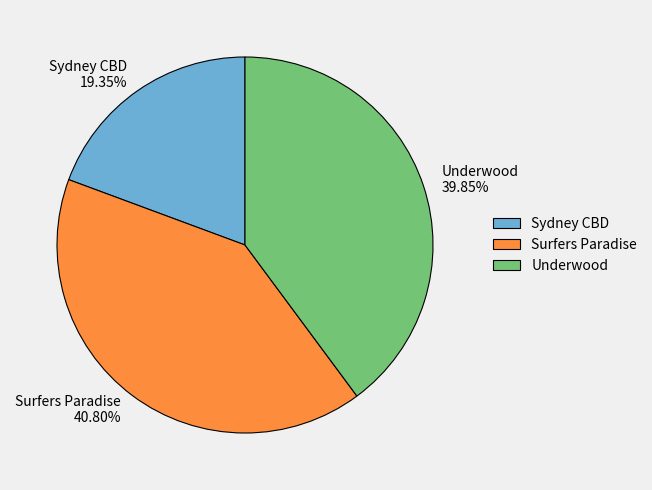

Count the number of slices in the pie.

3